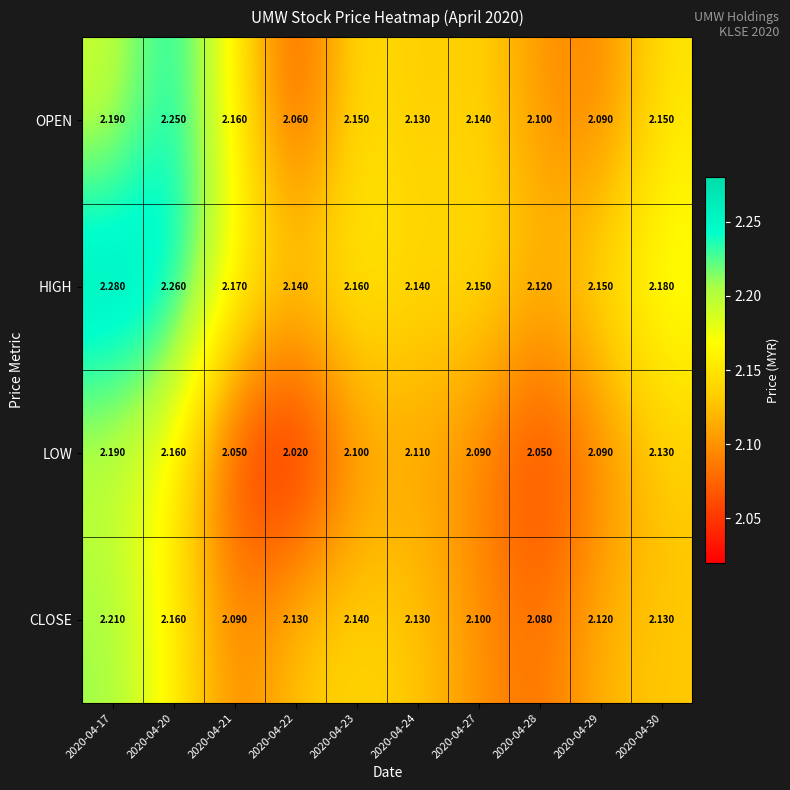

Which series has the largest total across all categories?

HIGH